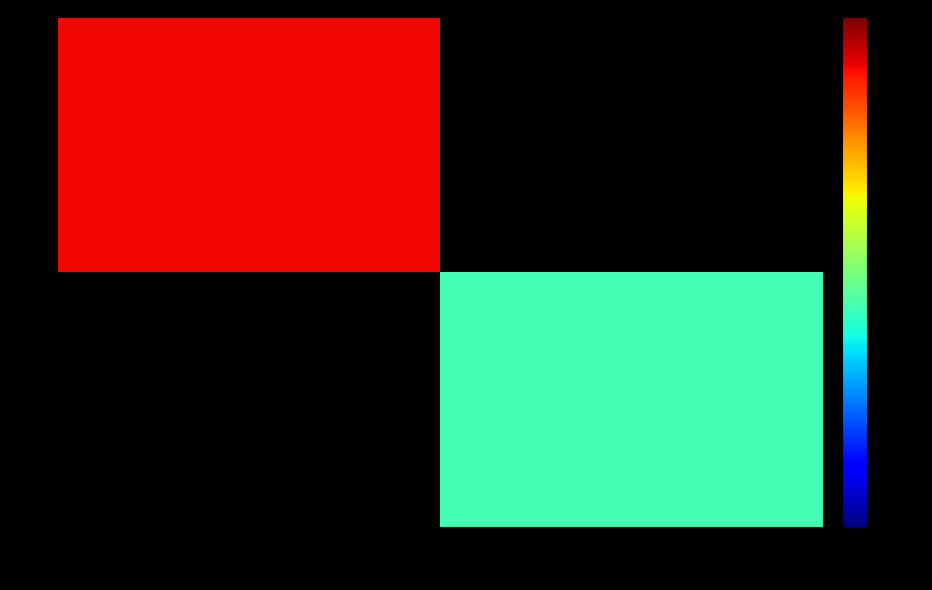

Rank the categories by row_0 value from lowest to highest.

0, 18